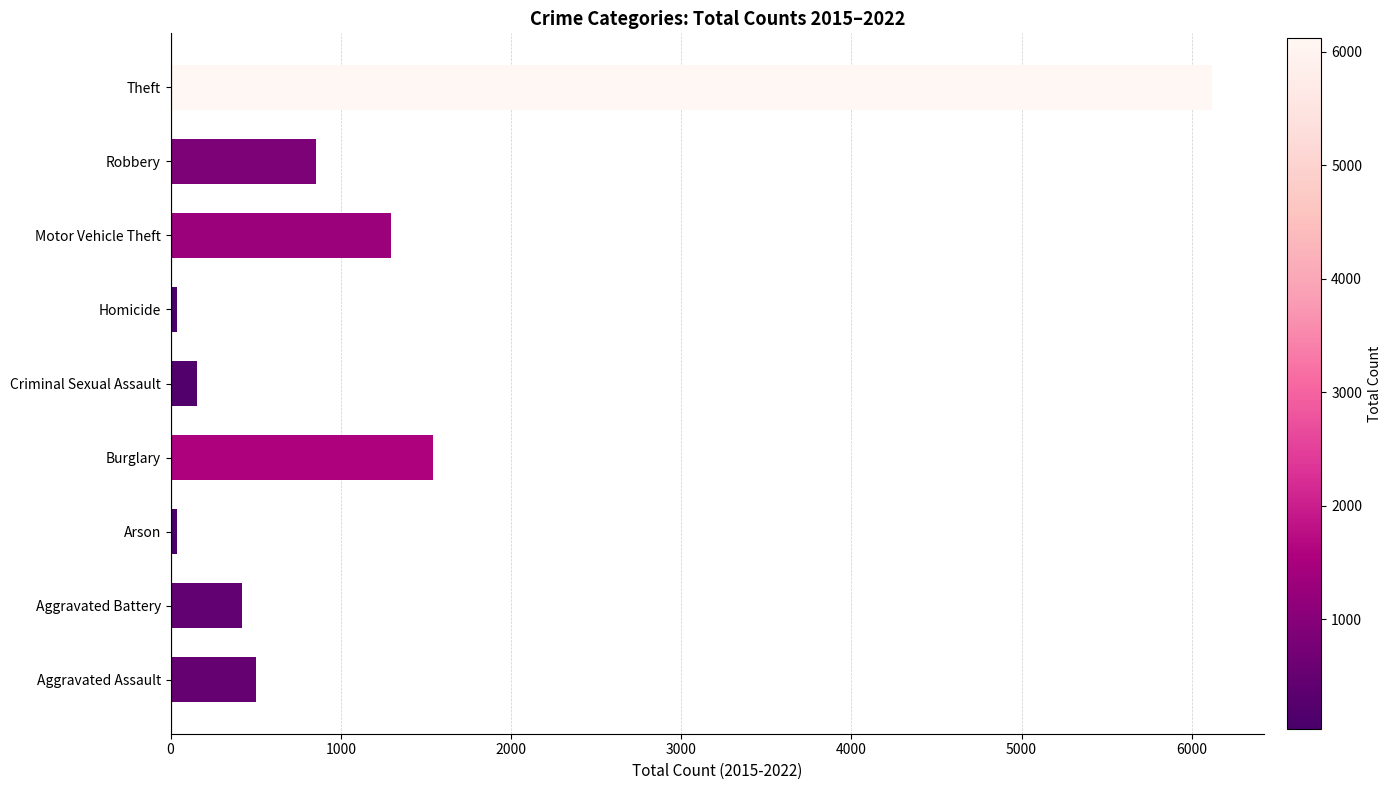

What value does the data have at Aggravated Assault?

502